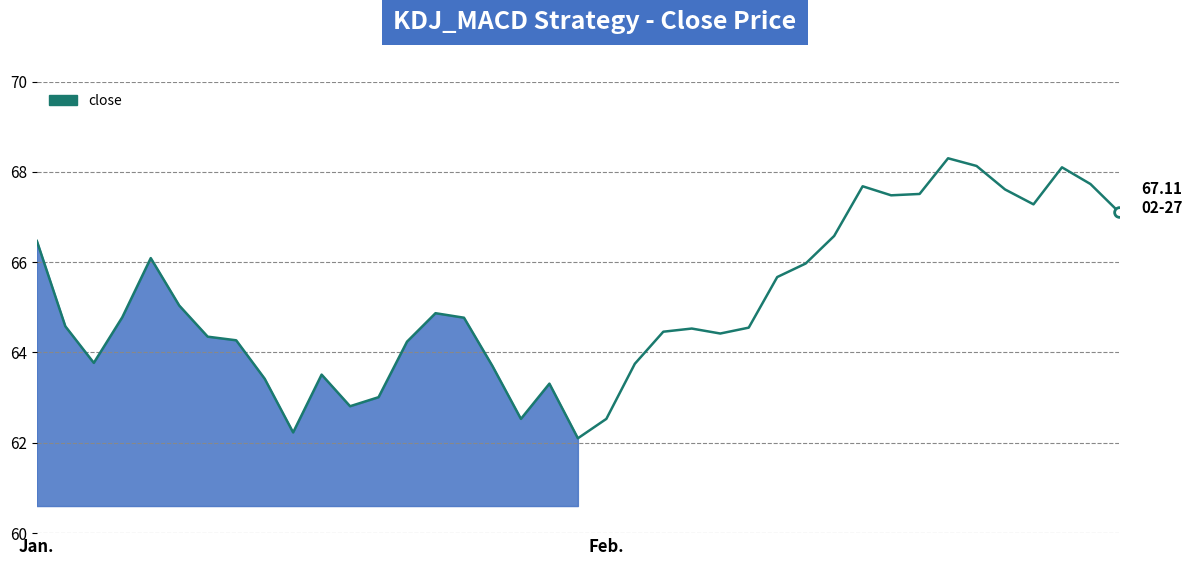

How many lines are shown in the chart?

1